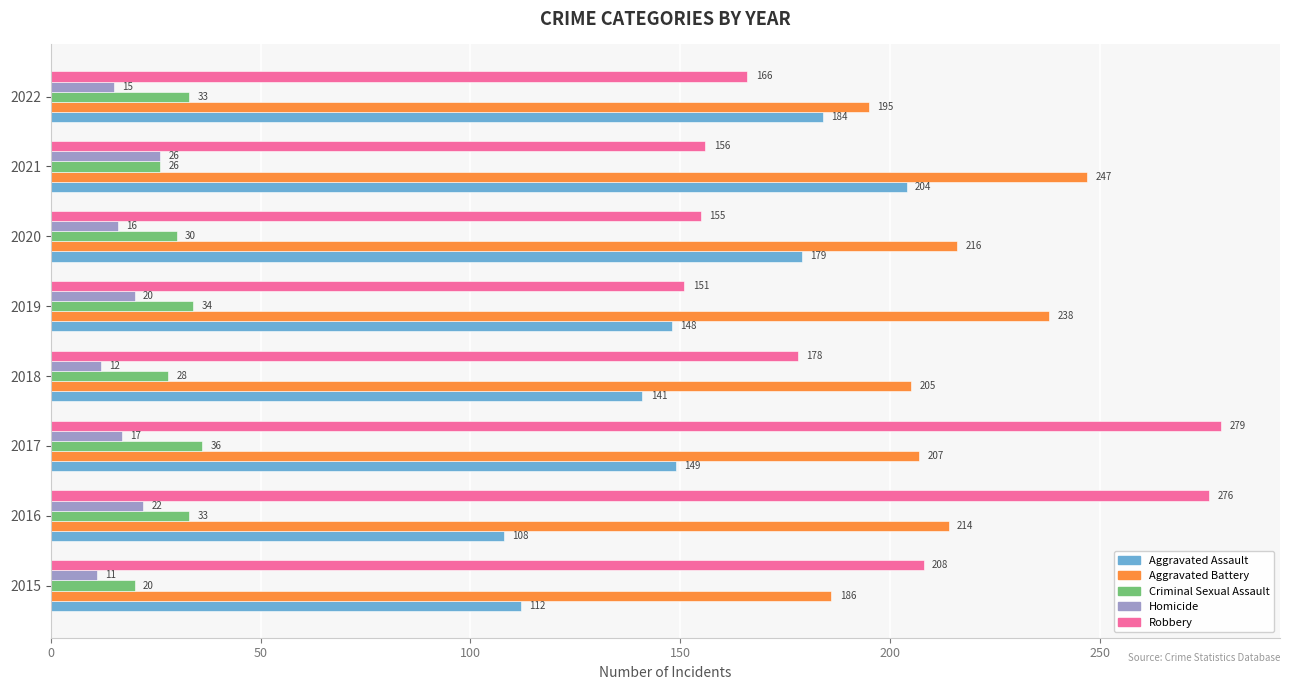

Which series has the largest range (max minus min)?

Robbery